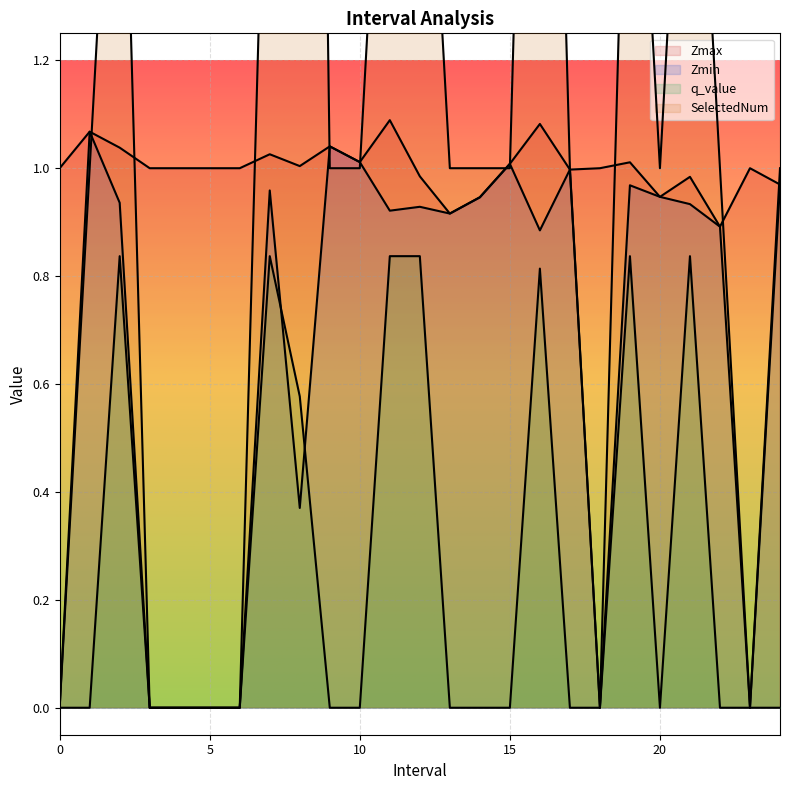

What is the sum of the q_value values at 2 and 14?

0.8